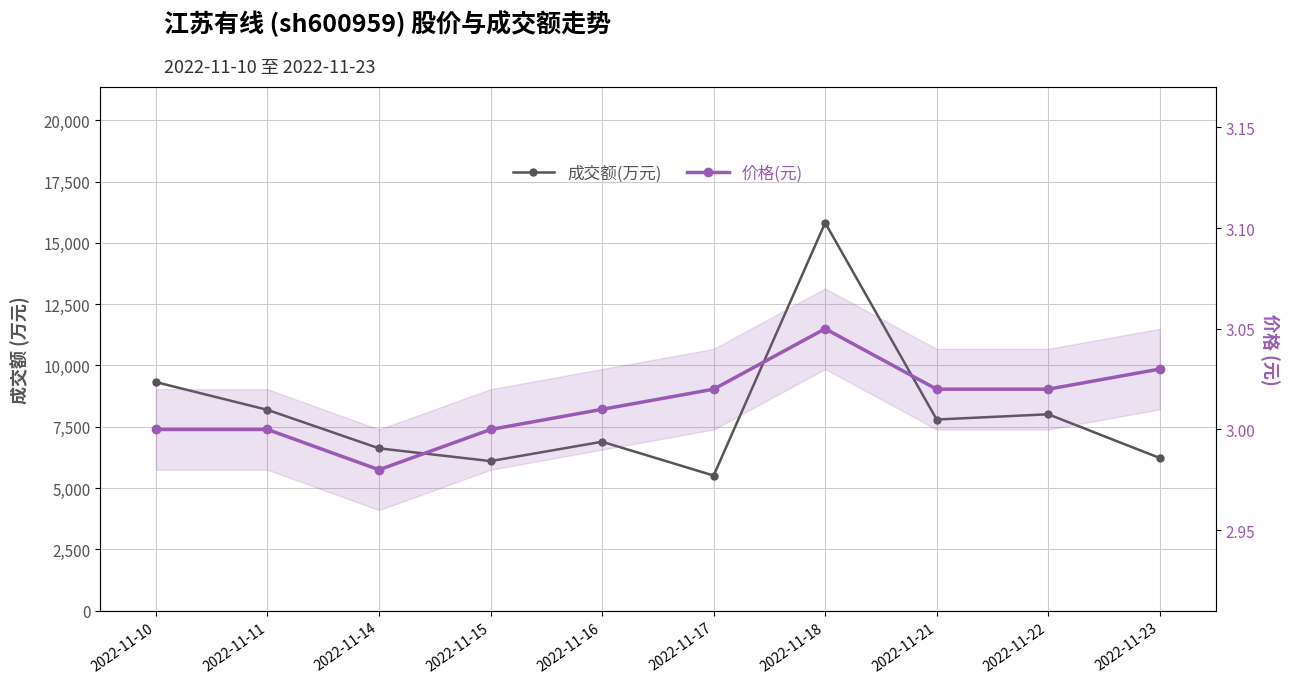

How many lines are shown in the chart?

2